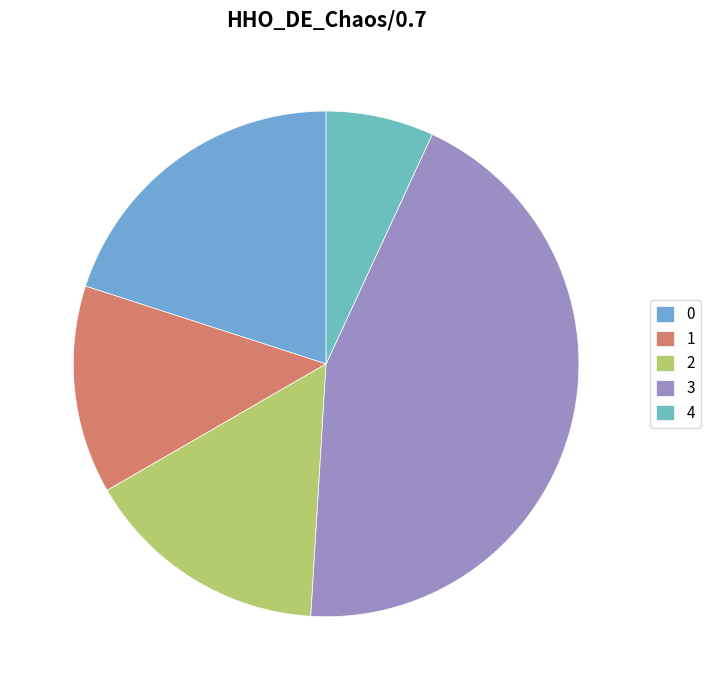

To the nearest percent, what portion does 3 represent?

44%